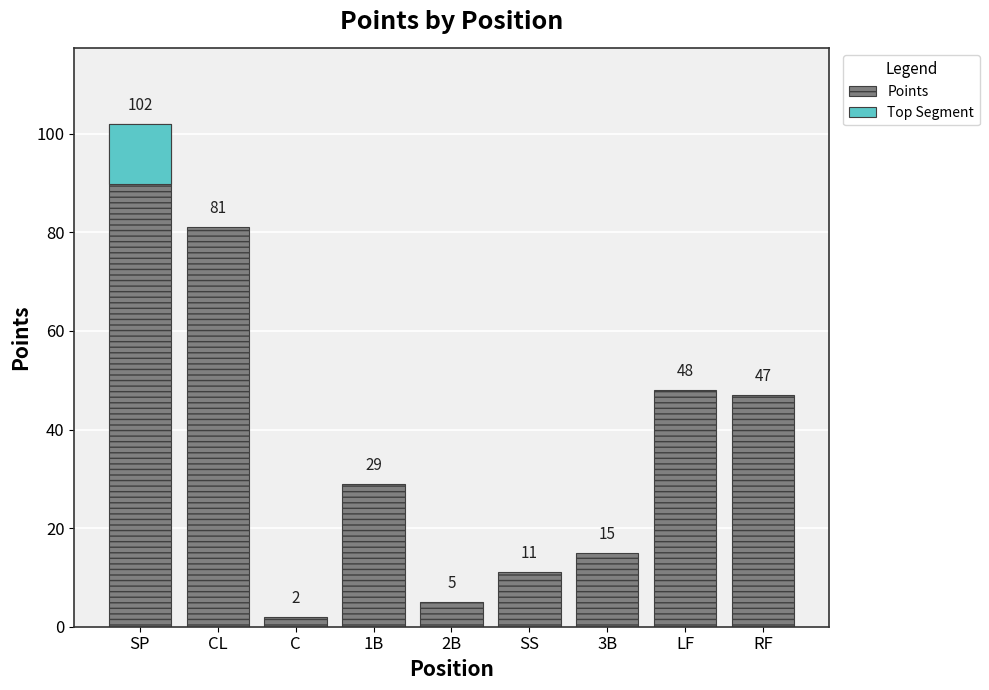

How many categories are shown in the chart?

9